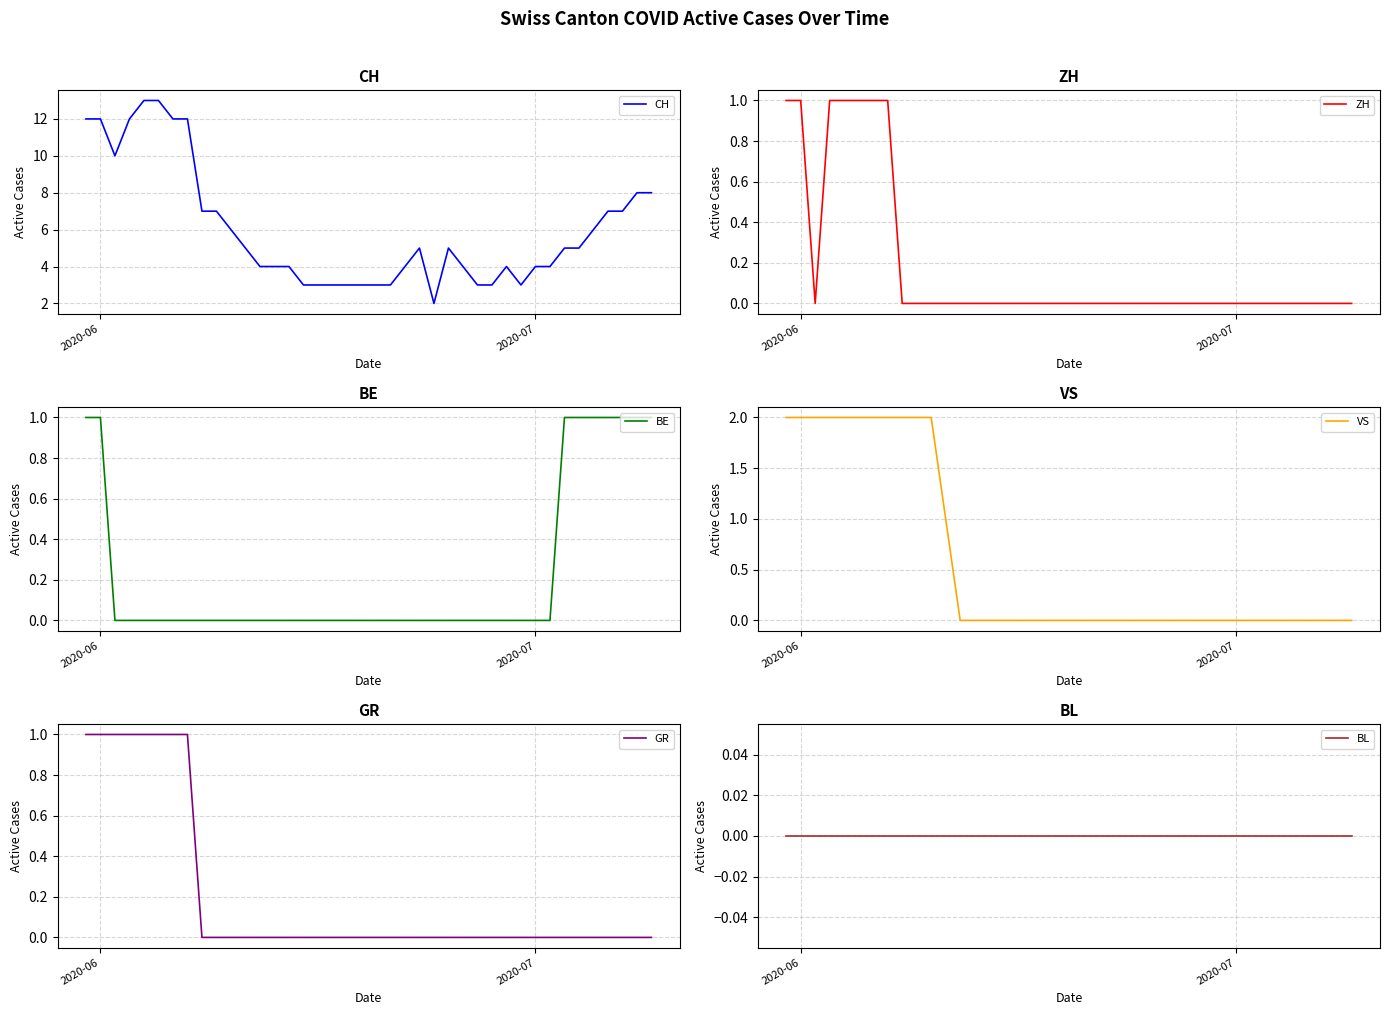

The CH series shows 12 at 2020-06. True or false?

True